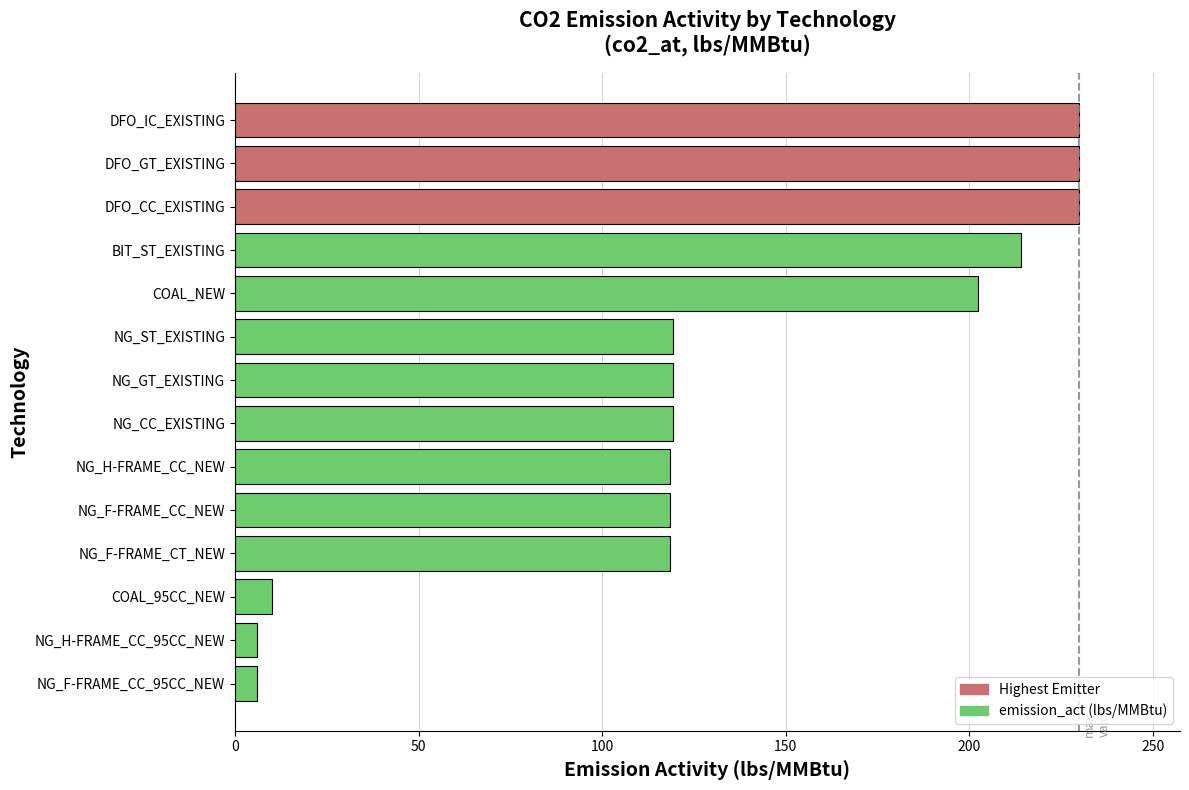

What is the change in value from COAL_NEW to NG_H-FRAME_CC_95CC_NEW?

-196.4